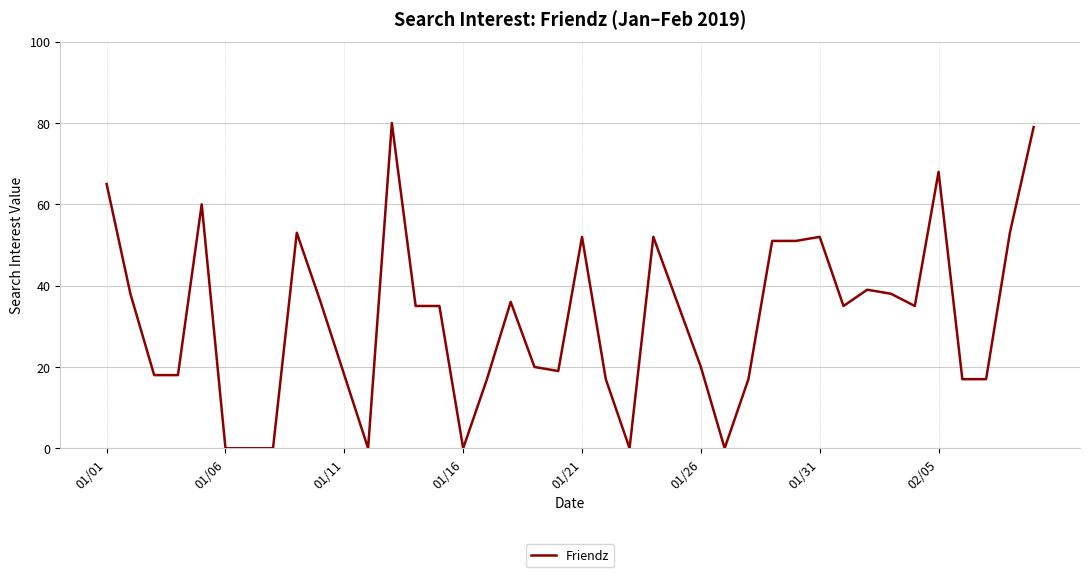

What is the maximum value shown in the chart?

80